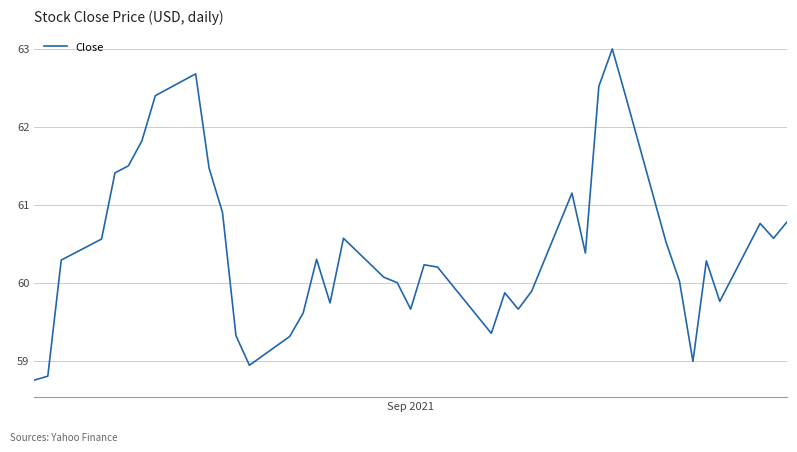

What is the maximum value shown in the chart?

63.0